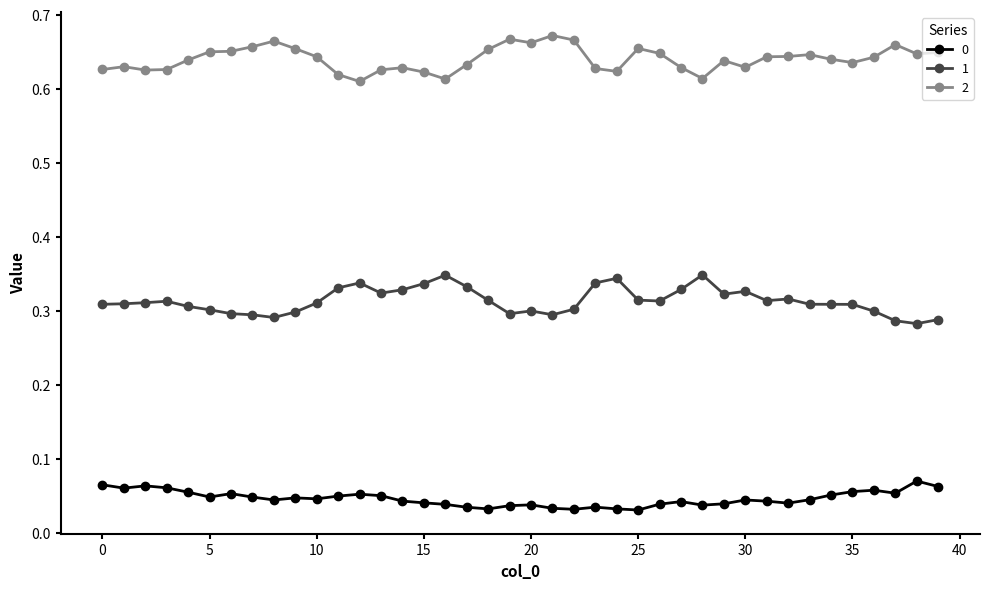

What is the sum of all 2 values?

25.6